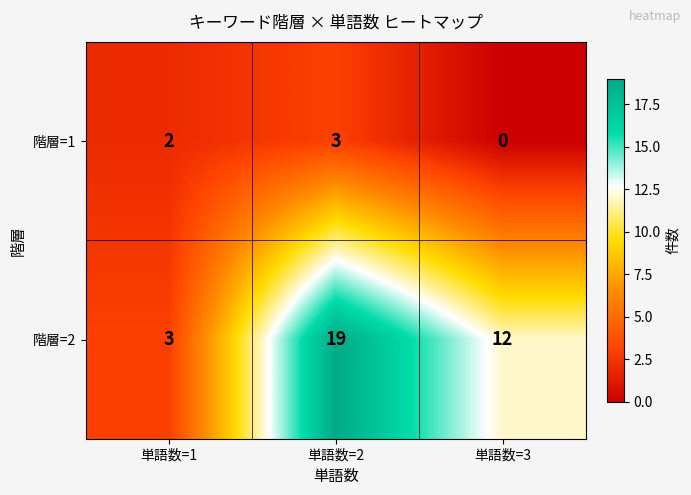

Which series changed the most between 単語数=1 and 単語数=3?

階層=2